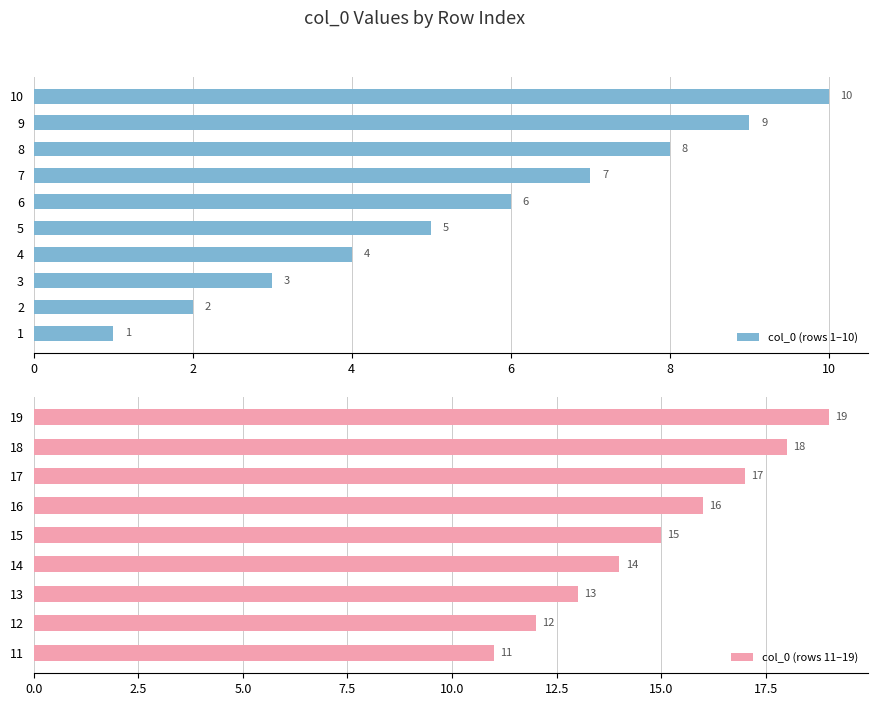

Reading left to right, list all the values displayed in this chart.

1	2	3	4	5	6	7	8	9	10	11	12	13	14	15	16	17	18	19